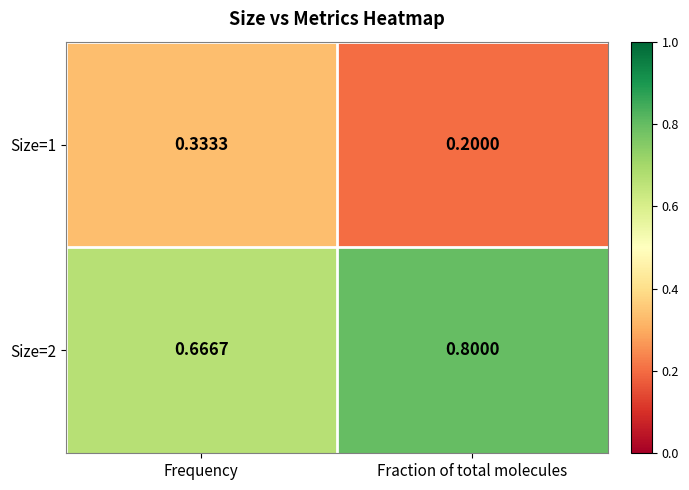

Which category has the highest value across all series?

Fraction of total molecules